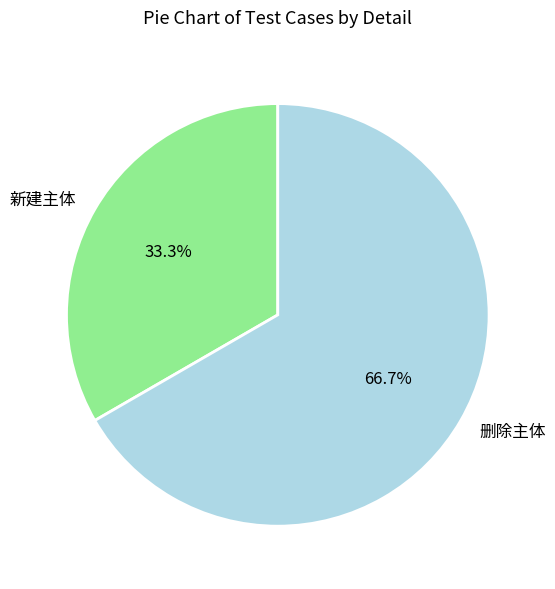

Does any single category account for the majority?

Yes